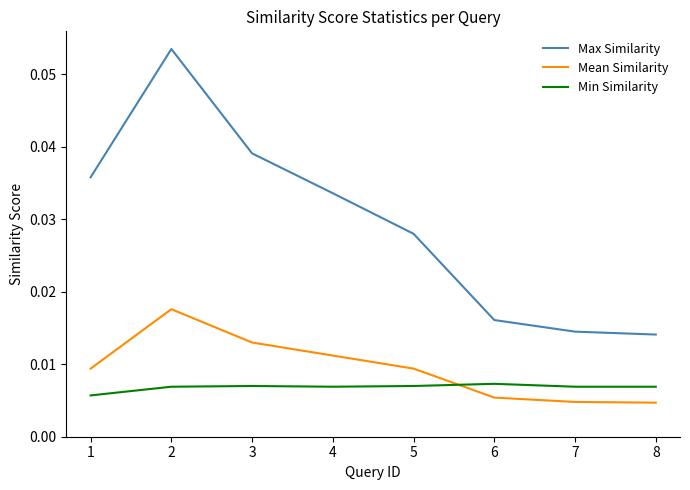

Which series has the largest total across all categories?

Max Similarity